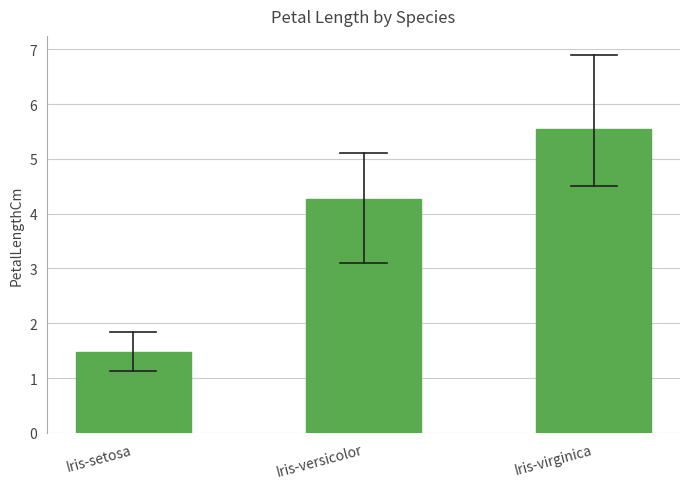

Reading left to right, list all the values displayed in this chart.

1.5	4.3	5.6